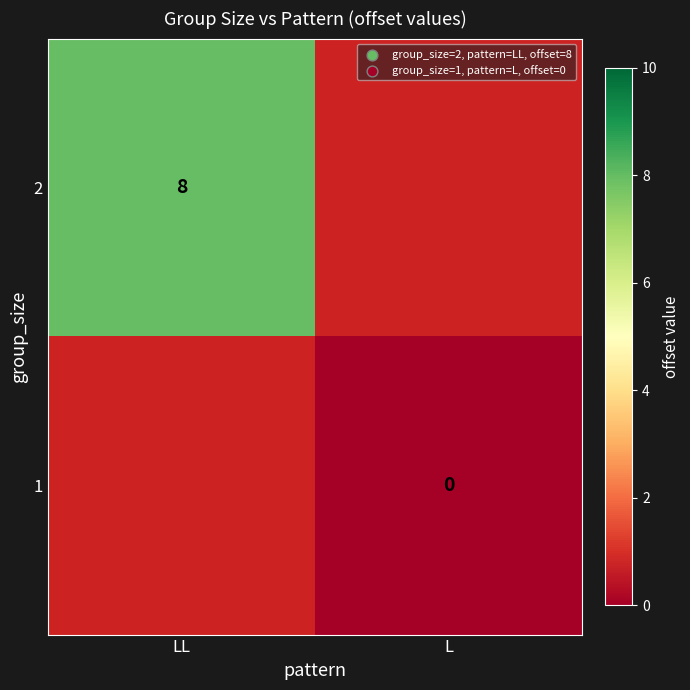

List the series in order of their overall mean, highest first.

2, 1